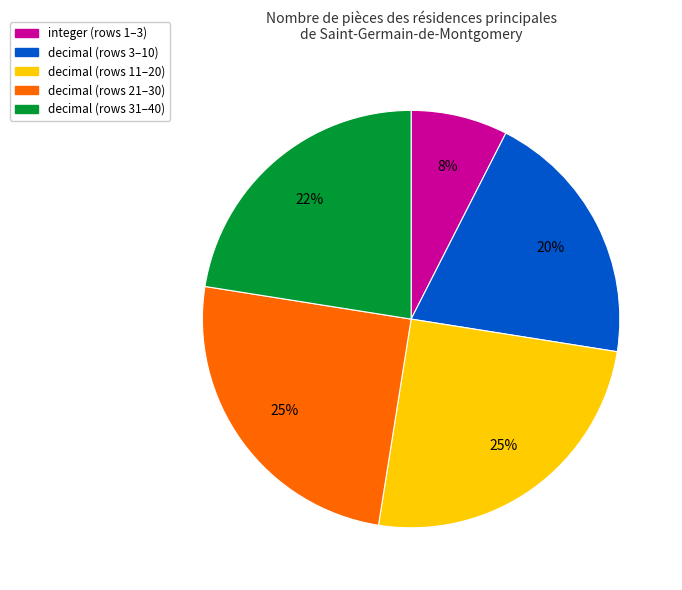

What percentage is the decimal (rows 3–10) slice, to the nearest percent?

20%